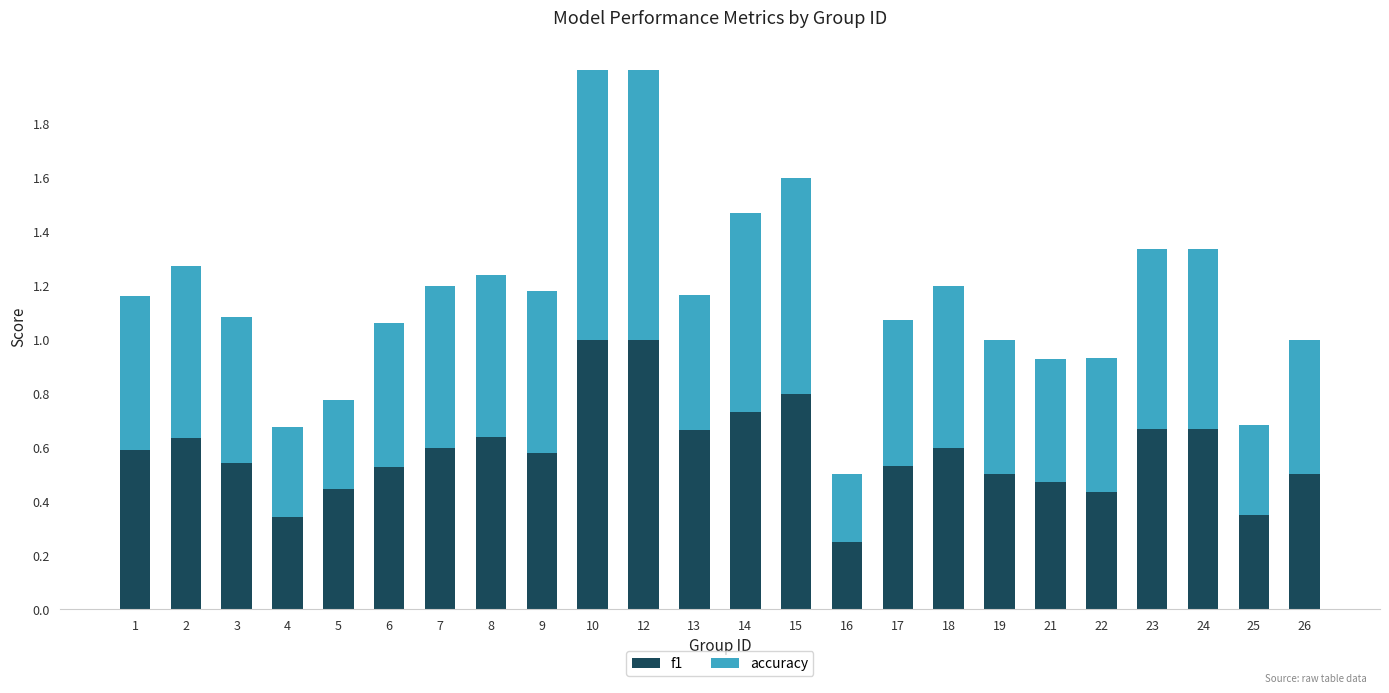

What is the total value across all series at 18?

1.2